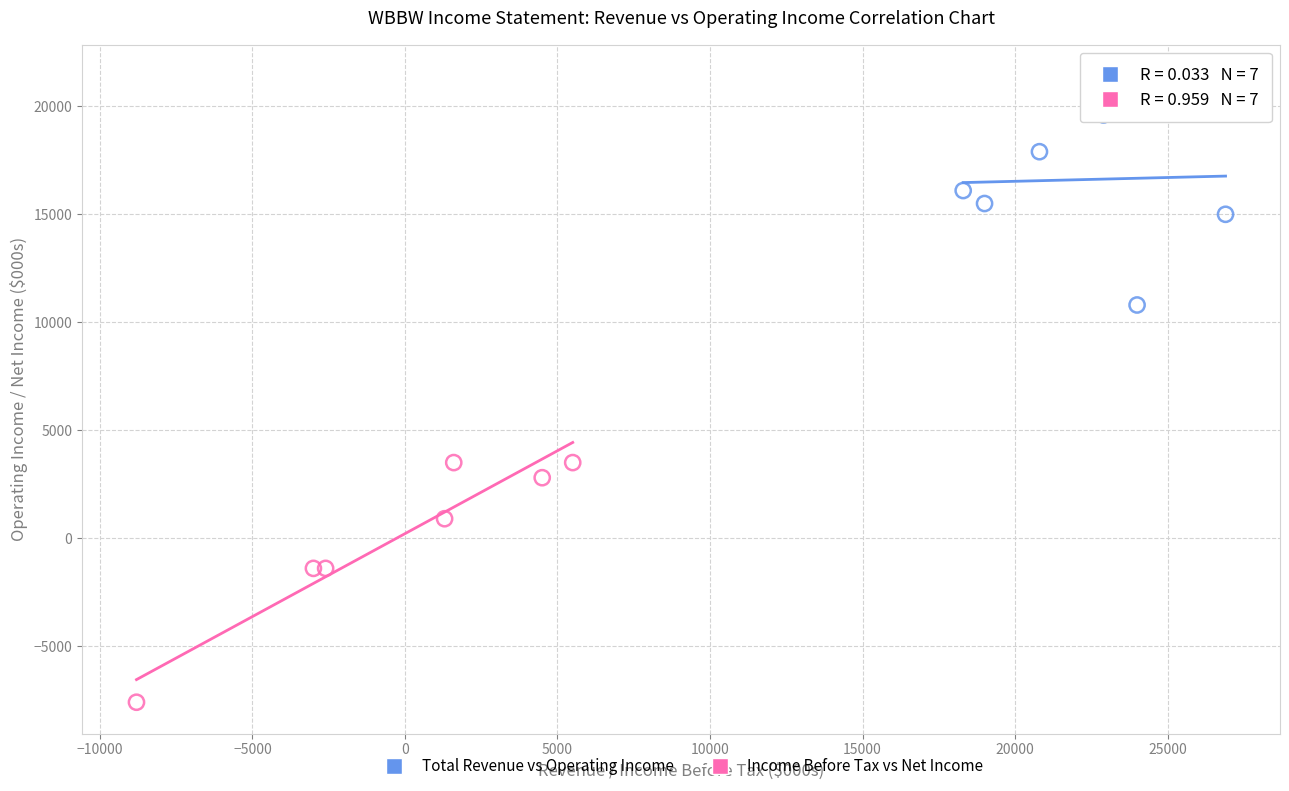

Which series has the largest Y range (max minus min)?

Income Before Tax vs Net Income